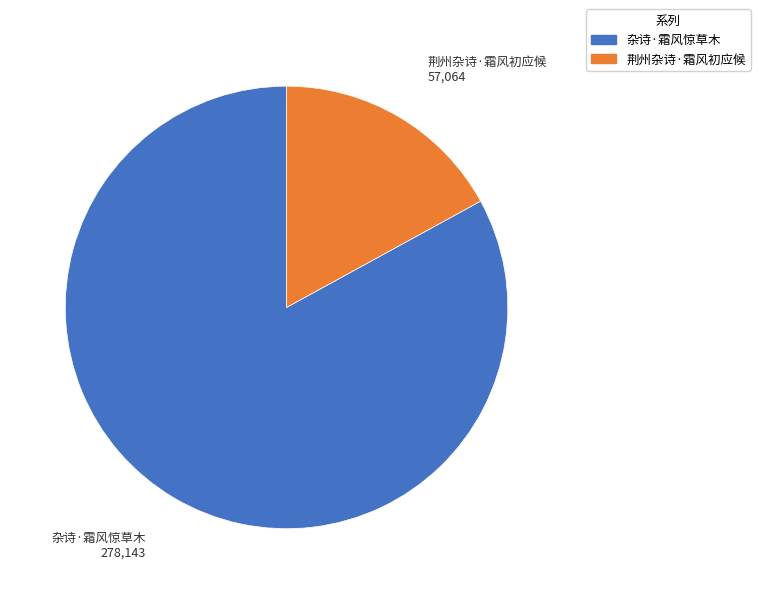

Which slice is the smallest?

荆州杂诗·霜风初应候